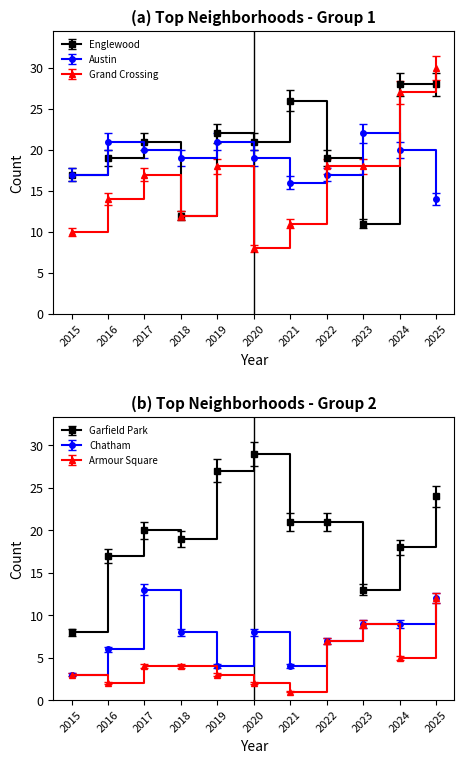

What is the lowest value of the Chatham series?

3.0